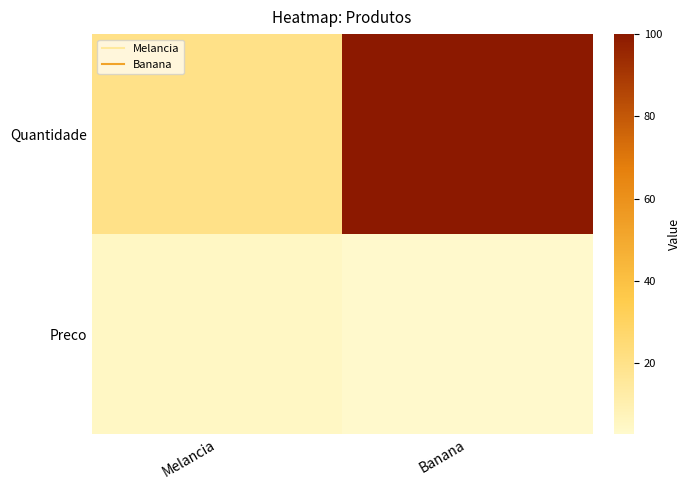

Rank the series at Banana from lowest to highest value.

Preco, Quantidade